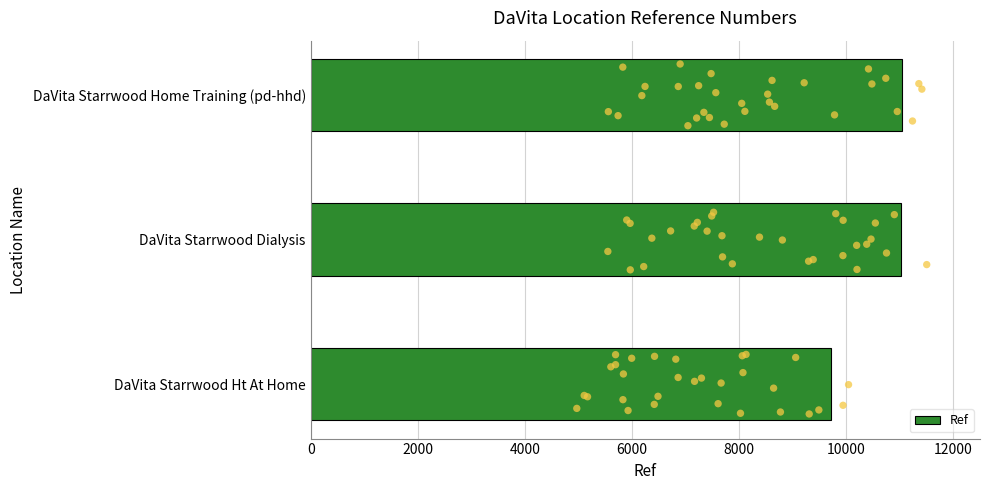

At which label does Ref reach its minimum?

DaVita Starrwood Ht At Home